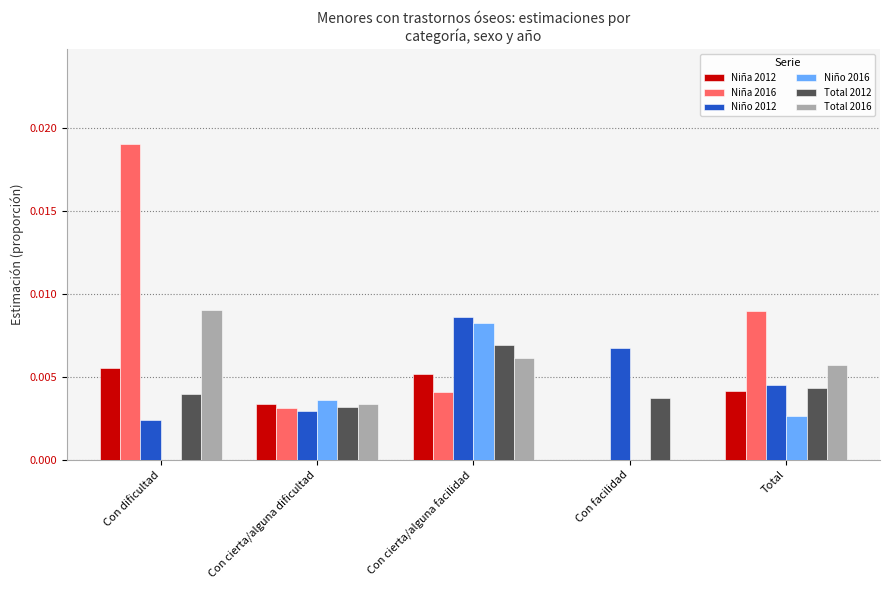

Which series changed the most between Con cierta/alguna dificultad and Con cierta/alguna facilidad?

Niño 2012